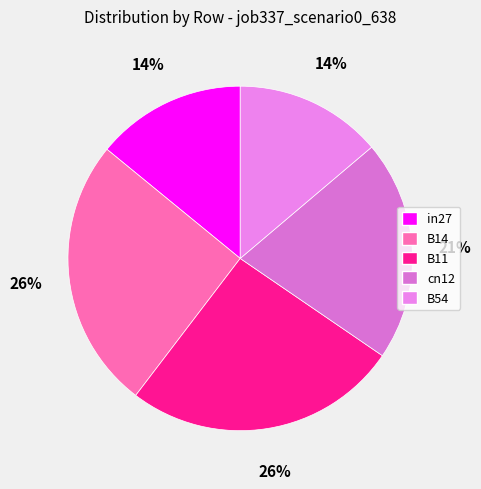

Is it true that in27 is 5% of the pie?

False